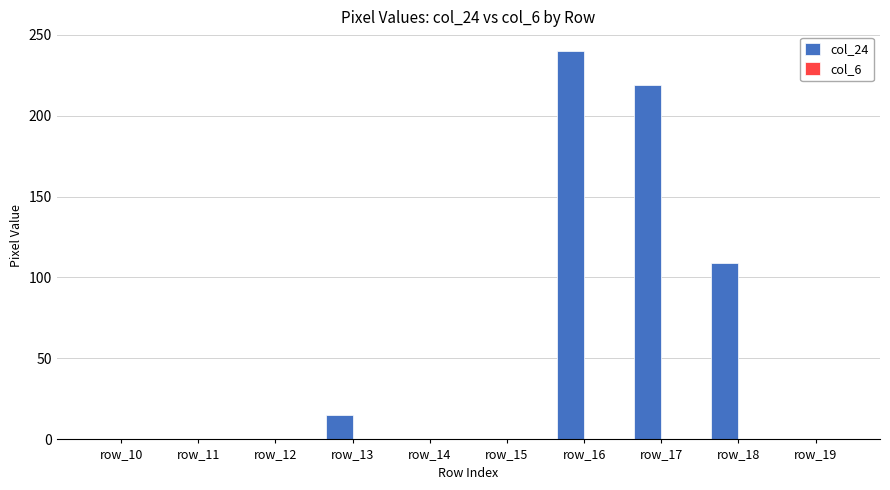

What is the change in value from row_15 to row_18?

+109